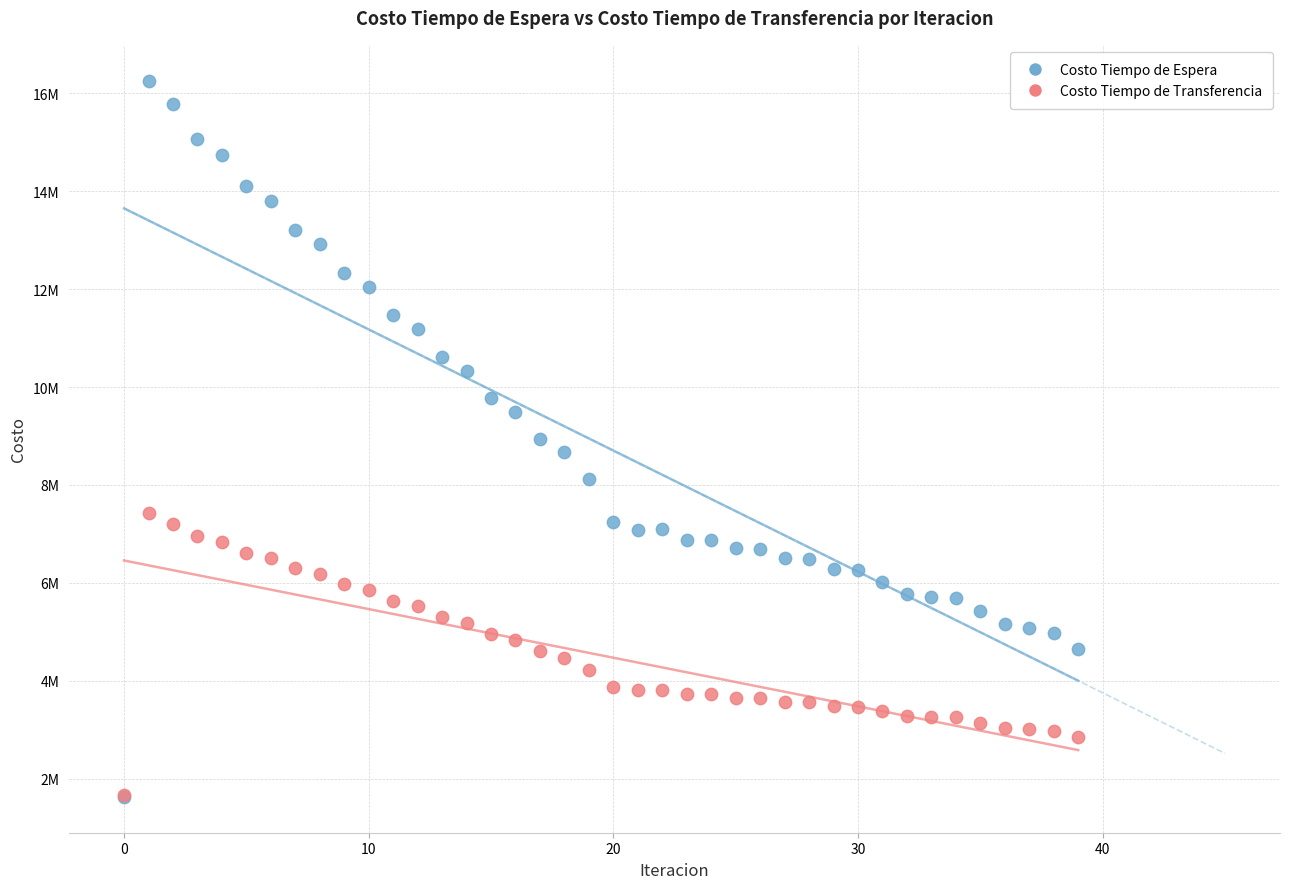

Which series reaches the maximum Y coordinate?

Costo Tiempo de Espera